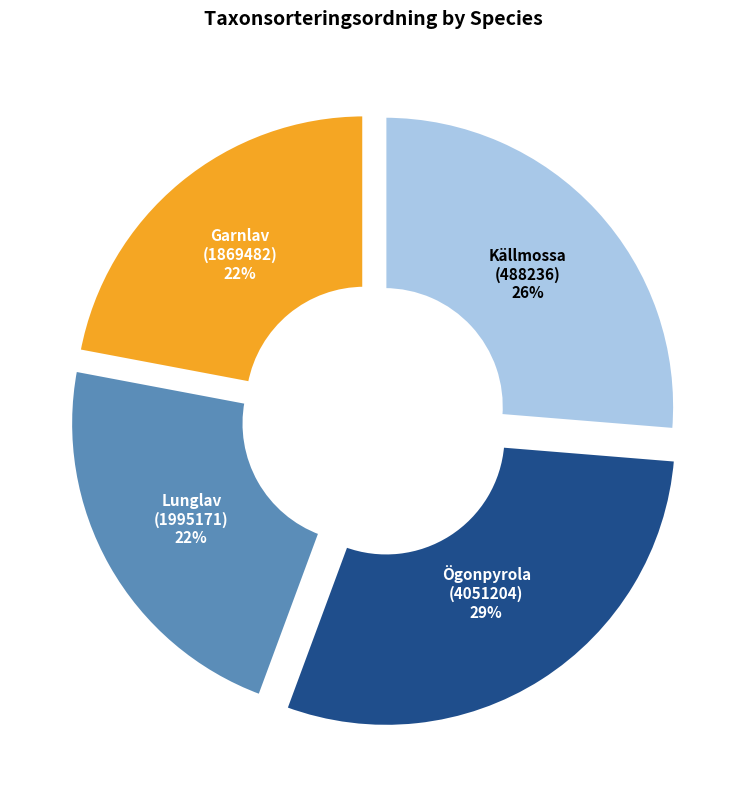

Combined, do Källmossa (488236) and Lunglav (1995171) account for over 50%?

No